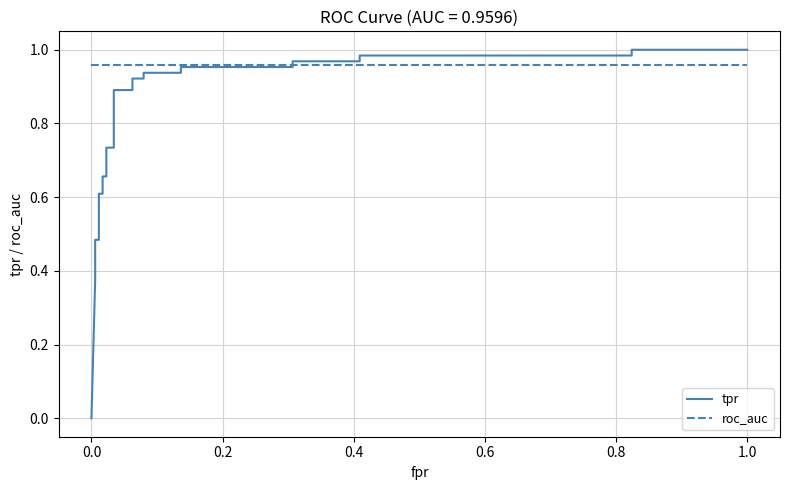

List the series in order of their peak value, highest first.

tpr, roc_auc